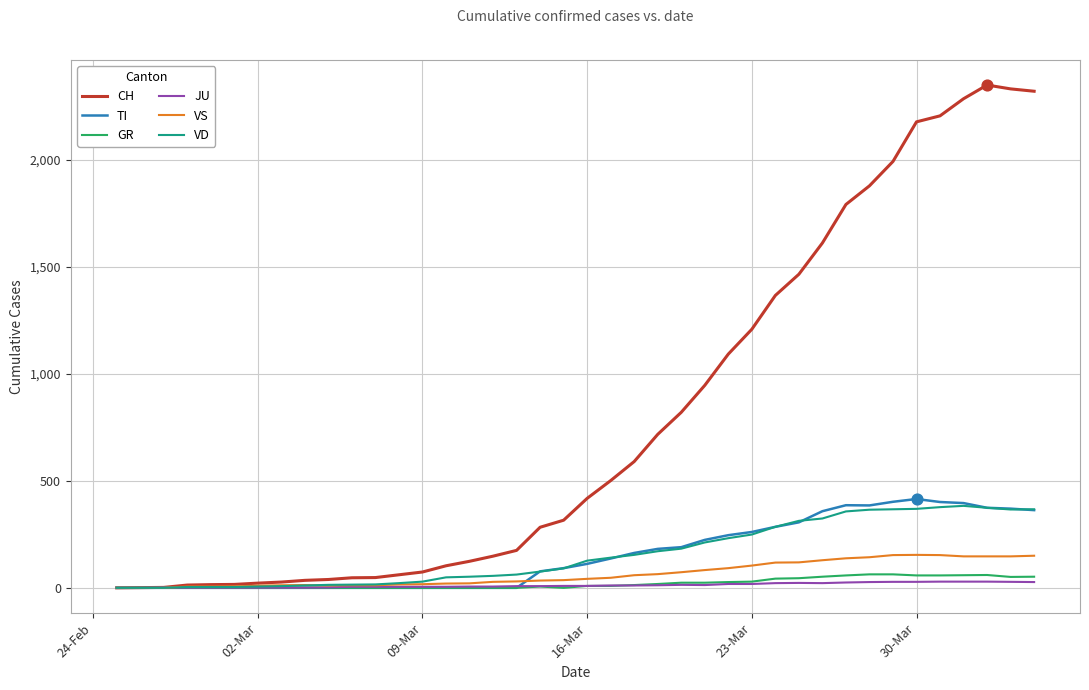

What are all the series names shown in the legend?

CH, TI, GR, JU, VS, VD